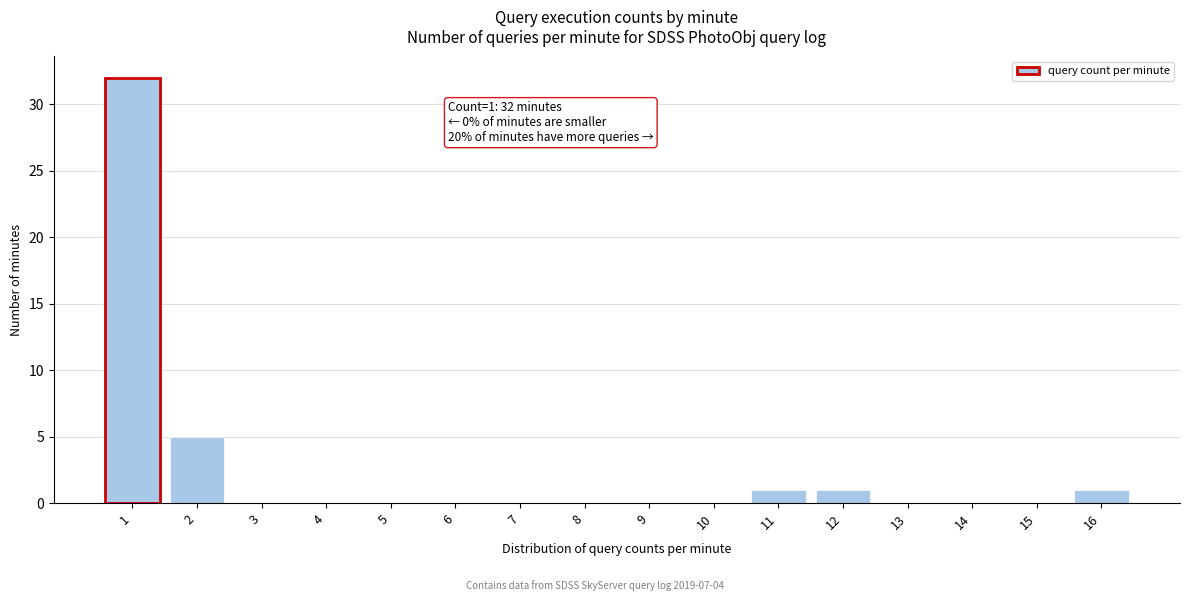

Reading right to left, what are all the values shown in this chart?

16=1	15=0	14=0	13=0	12=1	11=1	10=0	9=0	8=0	7=0	6=0	5=0	4=0	3=0	2=5	1=32